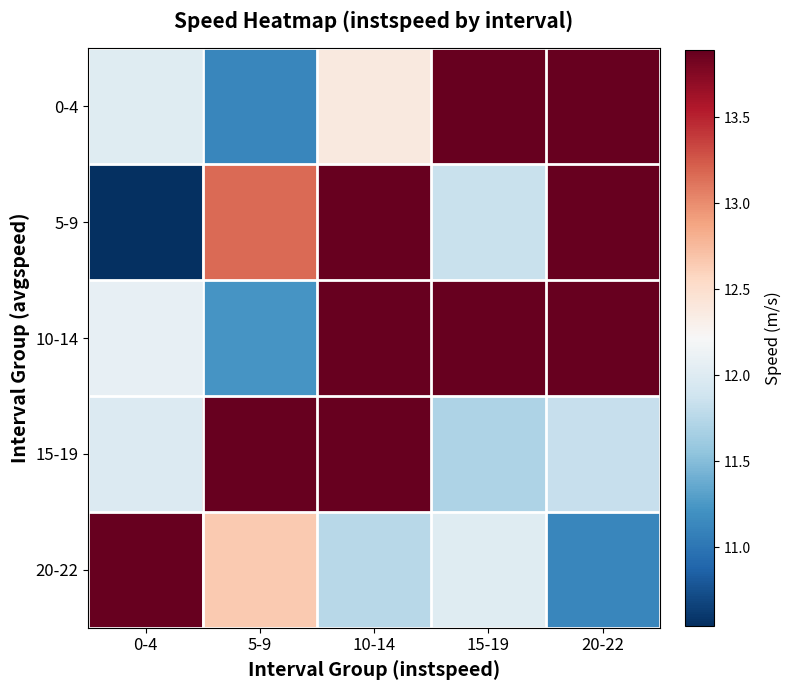

What is the smallest value displayed?

10.5